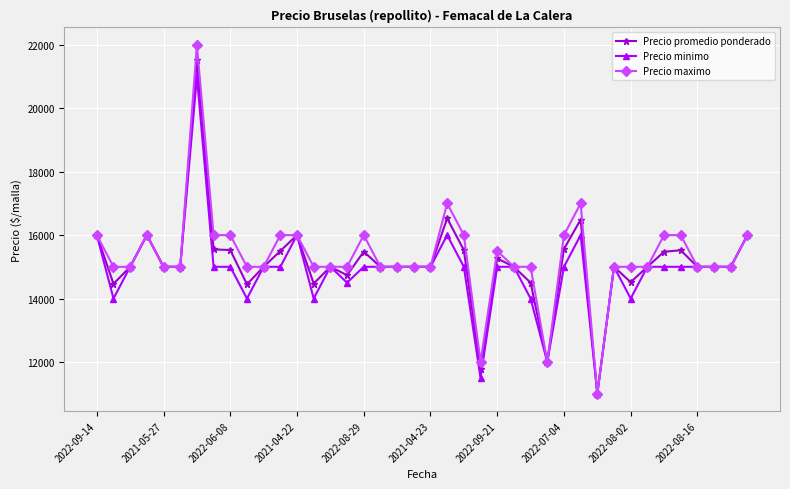

True or false: Precio minimo has more than 1 points higher than both neighbors.

True